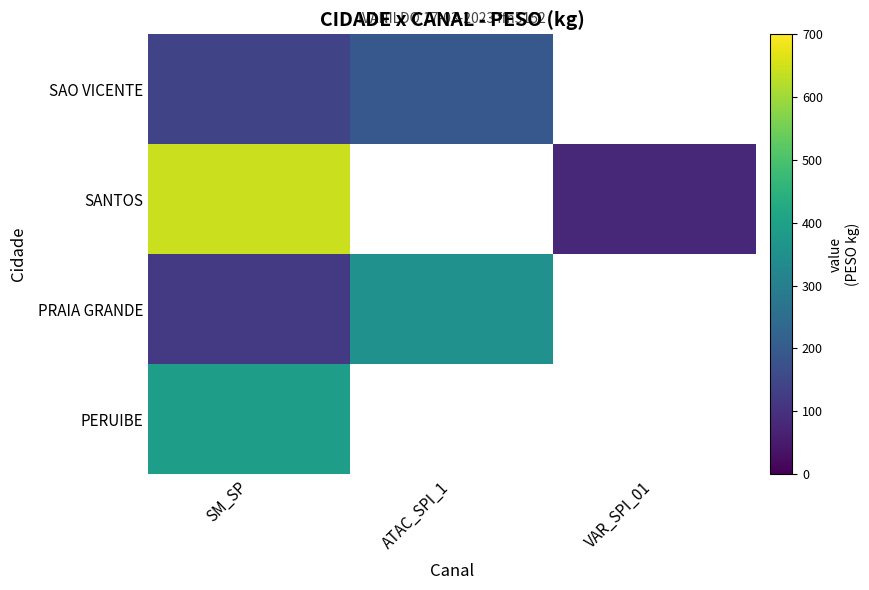

How many values in PRAIA GRANDE are above zero?

2